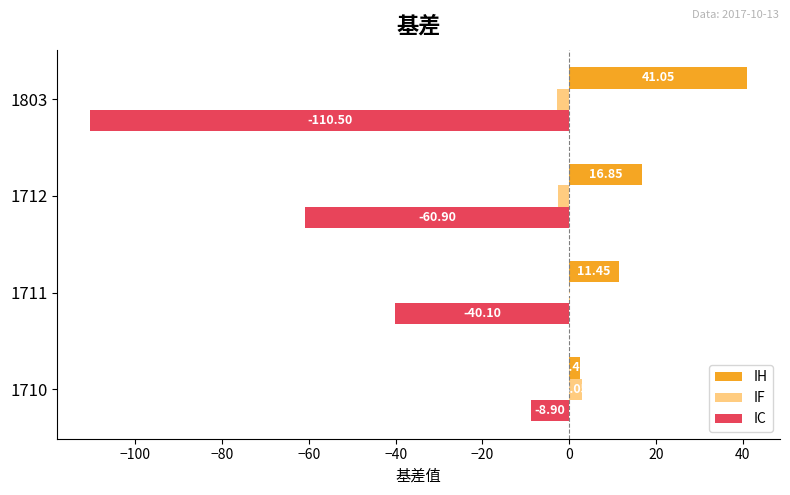

How many data points does each series have?

4